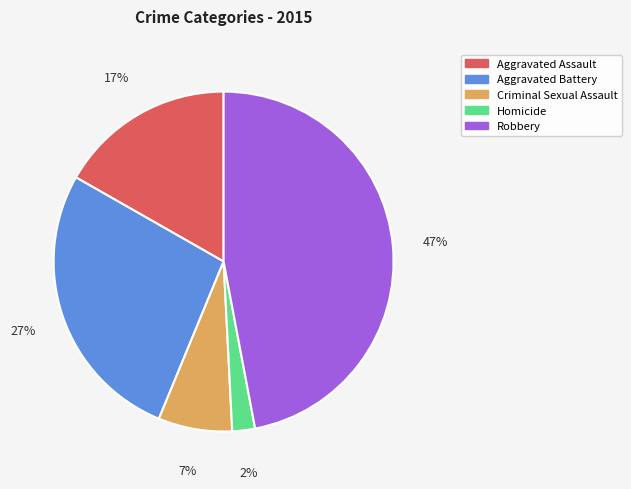

To the nearest percent, what portion does Robbery represent?

47%